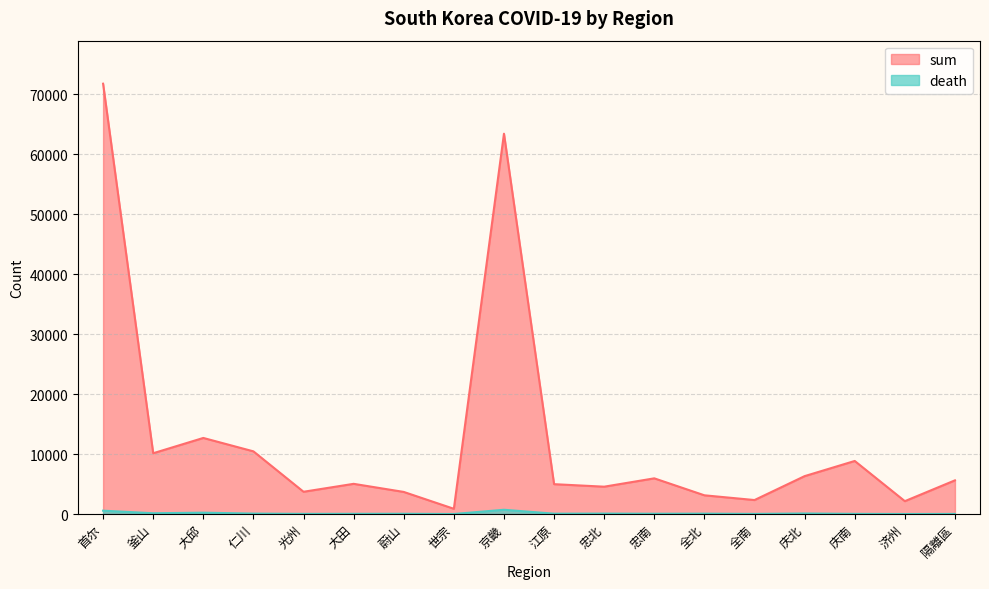

True or false: sum has more than 0 interior local peaks.

True